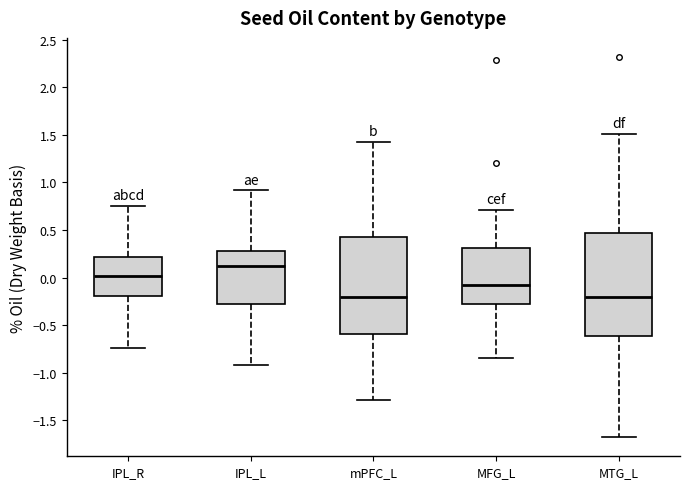

Reading left to right, read every box against the y-axis: the position of its median line, the range the box covers, and the ends of its whiskers. The values are not printed on the chart, so give them approximately, as read against the axis.

IPL_R: median 0.00, box -0.20 to 0.20, whiskers -0.75 to 0.75
IPL_L: median 0.10, box -0.30 to 0.30, whiskers -0.90 to 0.90
mPFC_L: median -0.20, box -0.60 to 0.40, whiskers -1.30 to 1.45
MFG_L: median -0.10, box -0.30 to 0.30, whiskers -0.85 to 0.70
MTG_L: median -0.20, box -0.60 to 0.45, whiskers -1.70 to 1.50